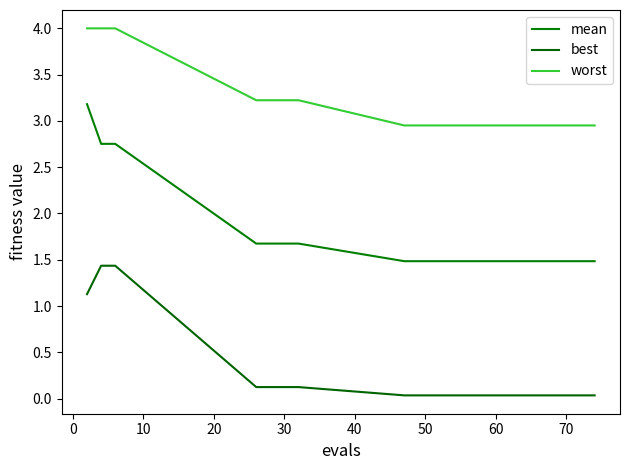

True or false: best and worst intersect in this chart.

False